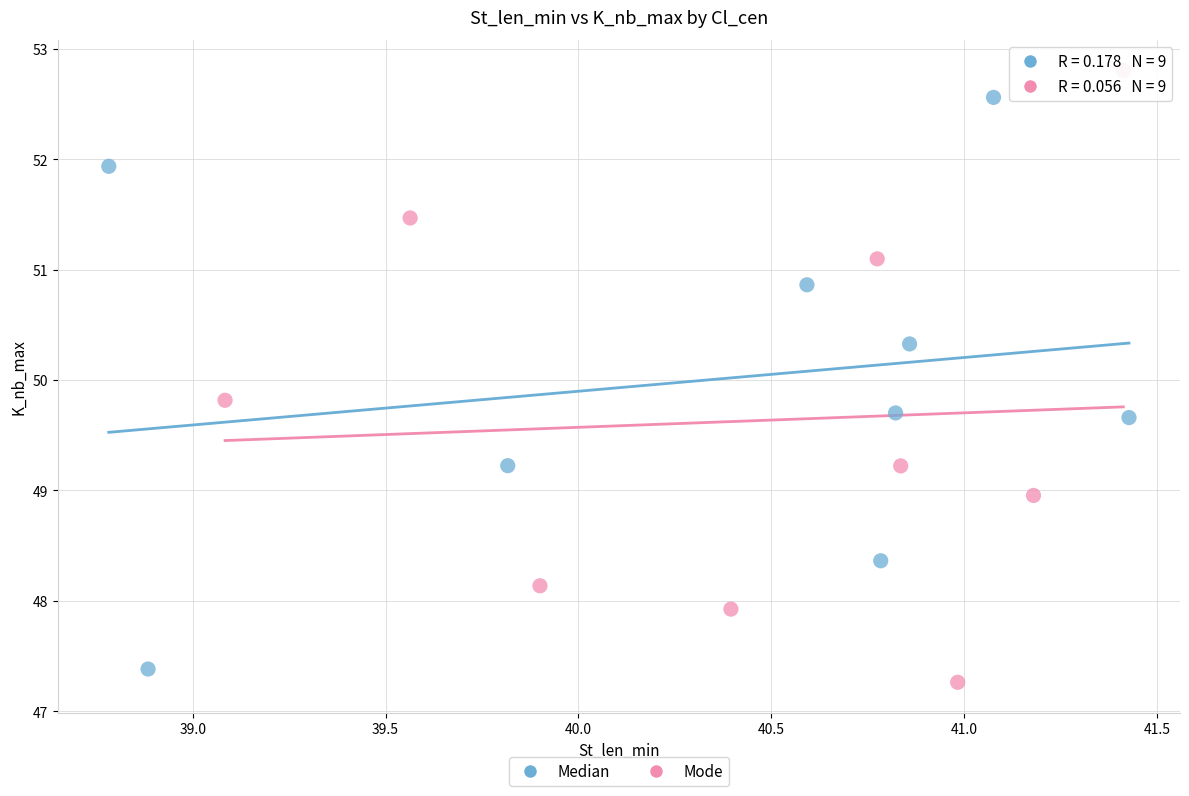

Which series has the largest Y range (max minus min)?

Mode